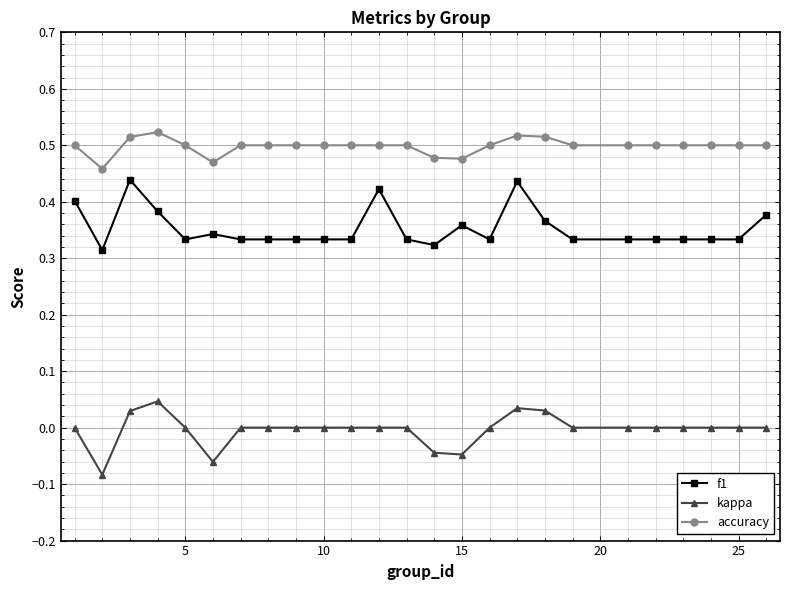

True or false: kappa and accuracy intersect in this chart.

False